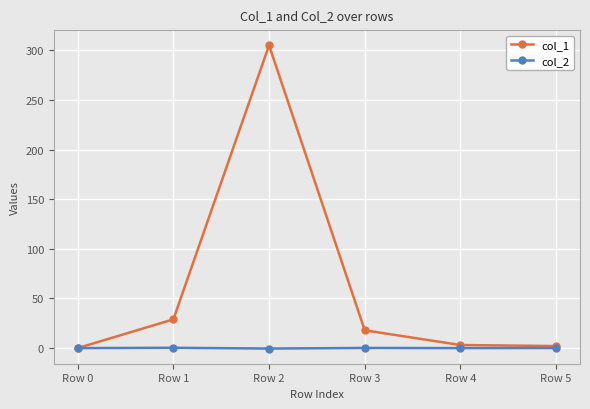

What is the sum of all col_1 values?

357.1